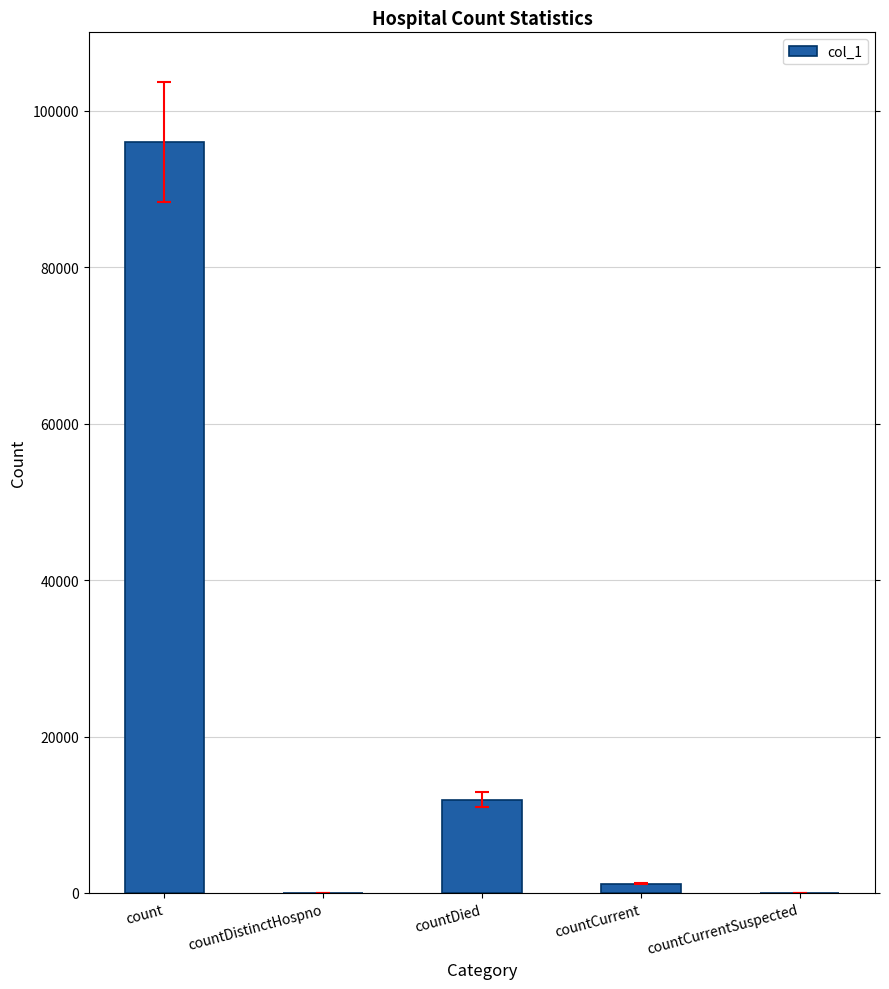

What is the difference between the values at countDied and countCurrentSuspected?

11905